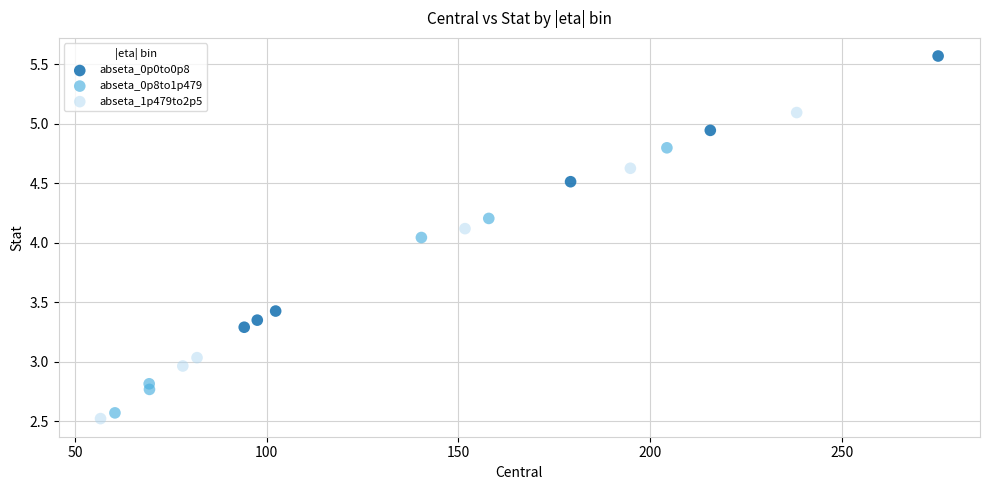

Which series contains the lowest Y value?

abseta_1p479to2p5